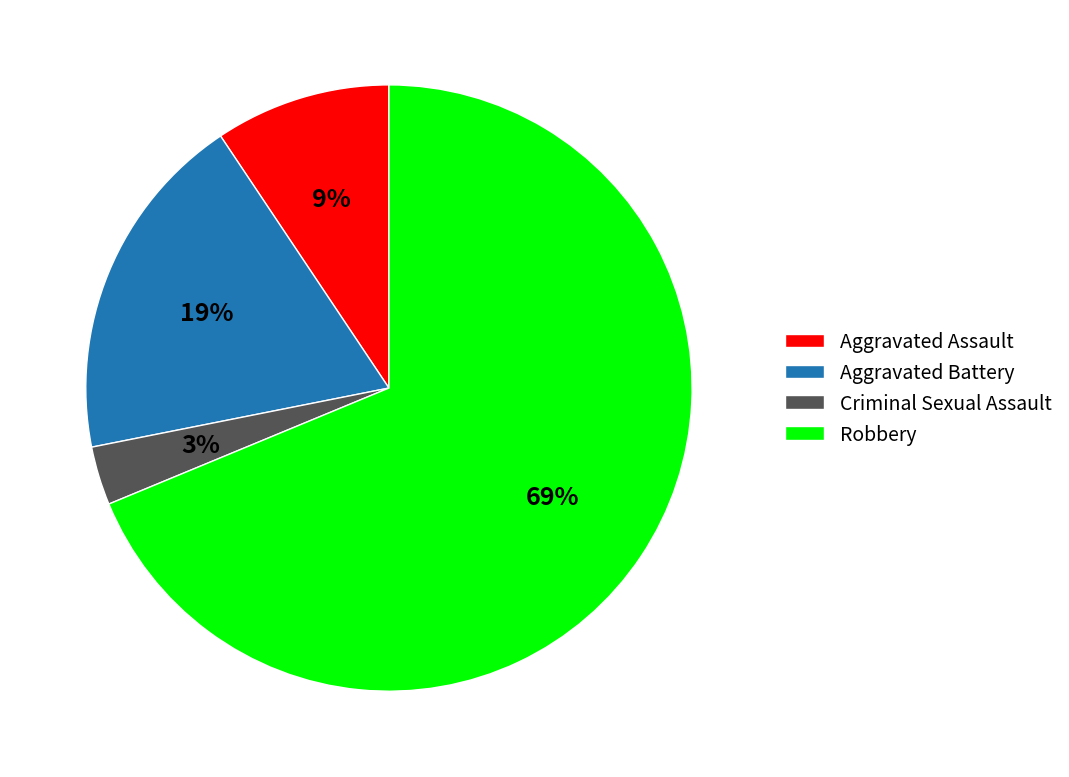

Is it true that Aggravated Battery is 9% of the pie?

False